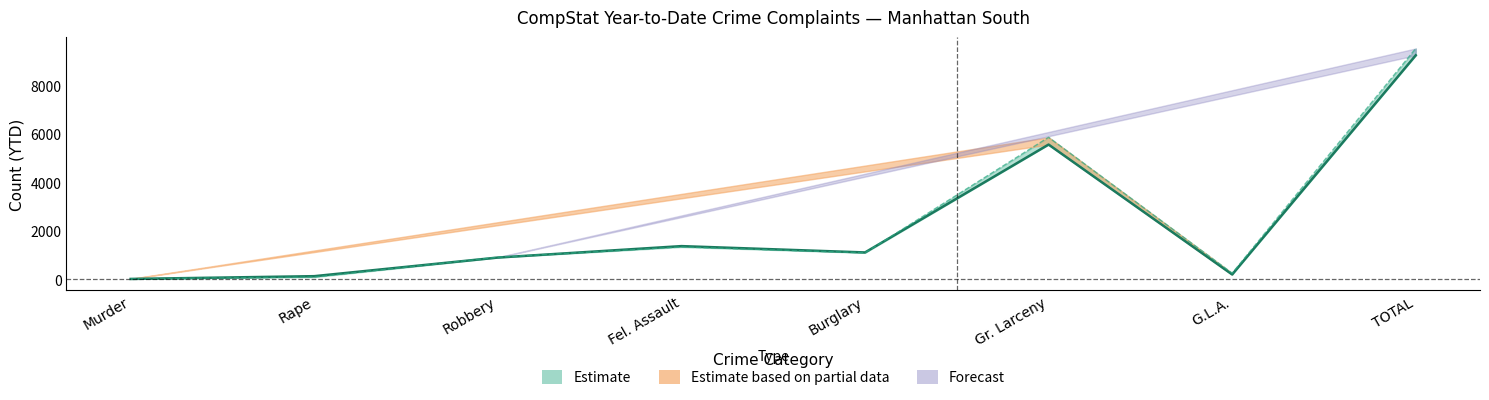

What is the maximum value shown in the chart?

9509